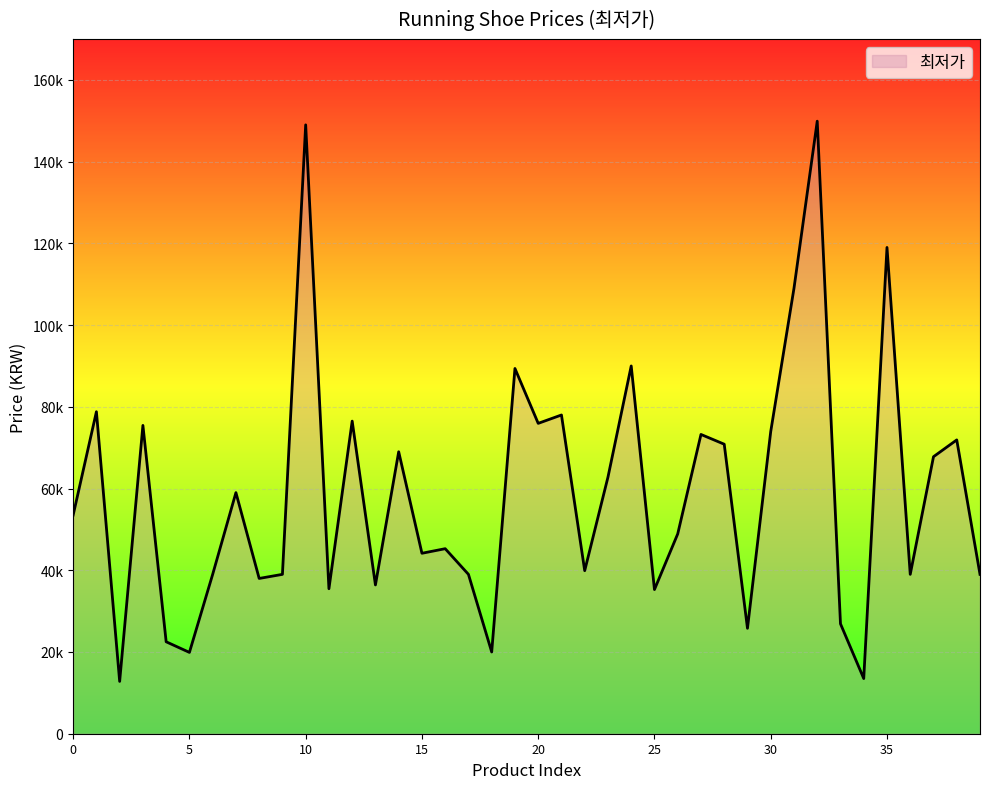

Does the chart have visible grid lines?

Yes